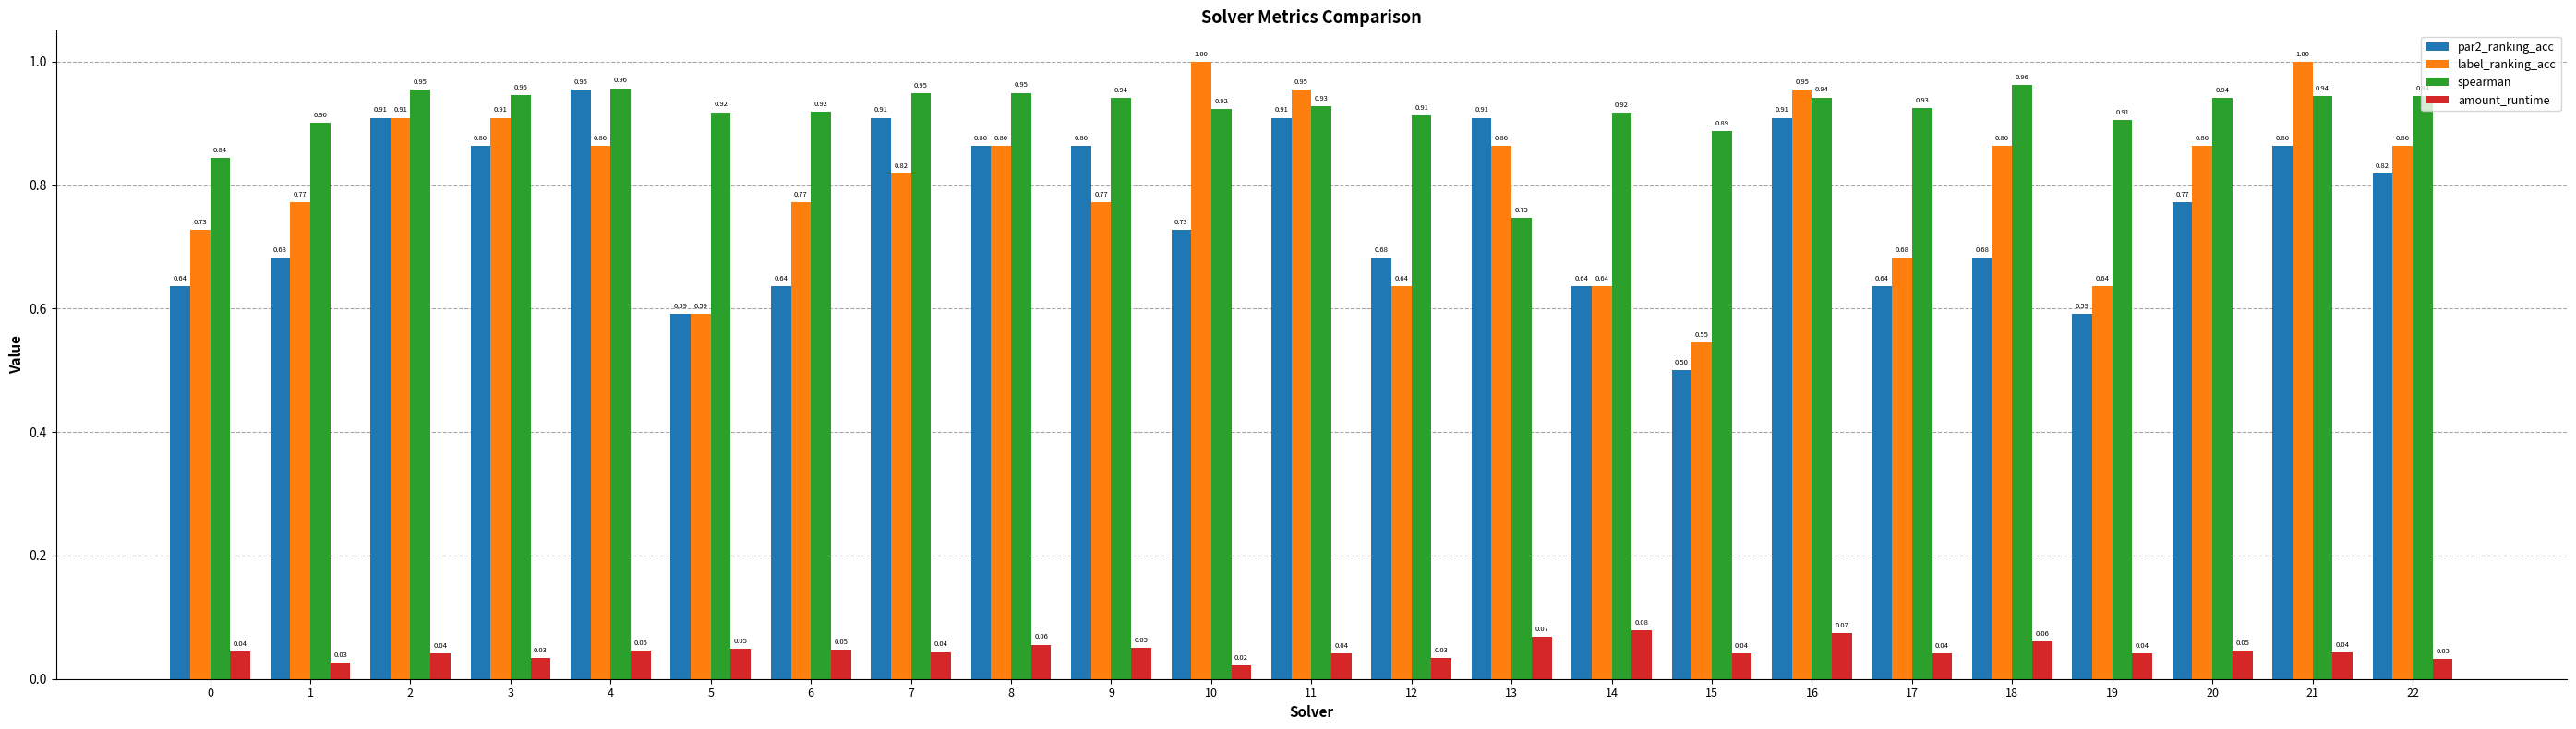

How many groups of bars are there?

23